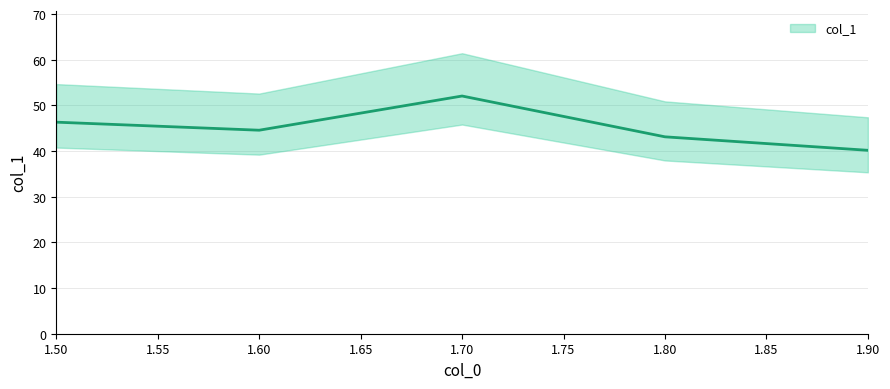

The chart shows a value of 34.2 at 1.7. True or false?

False